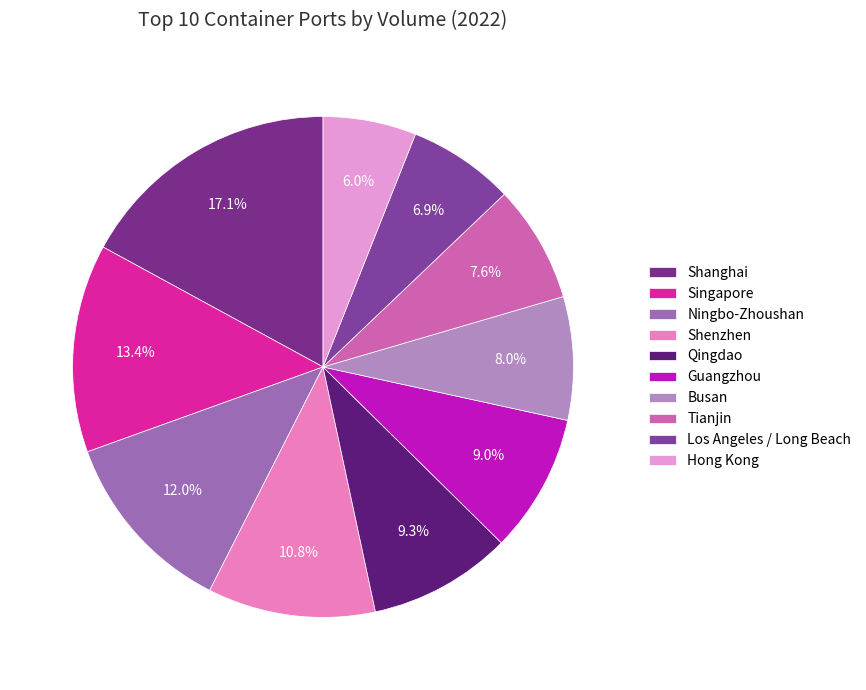

How many slices are in this pie chart?

10